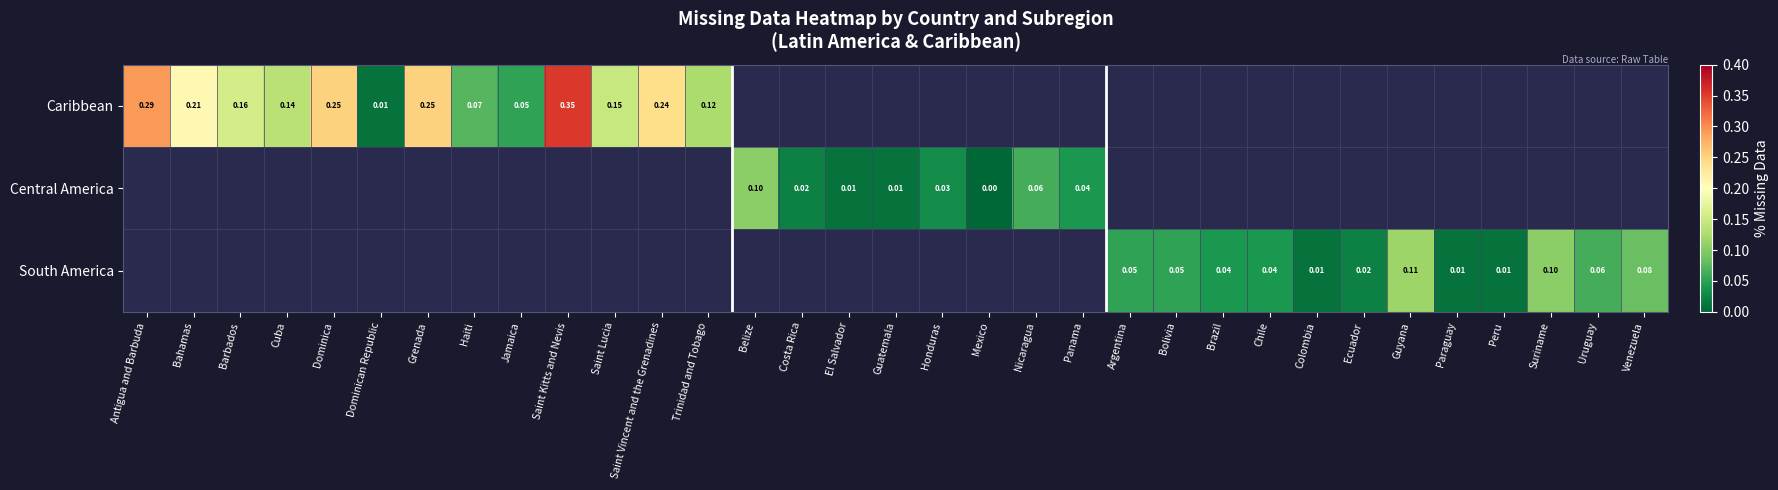

How many values in South America are above zero?

12